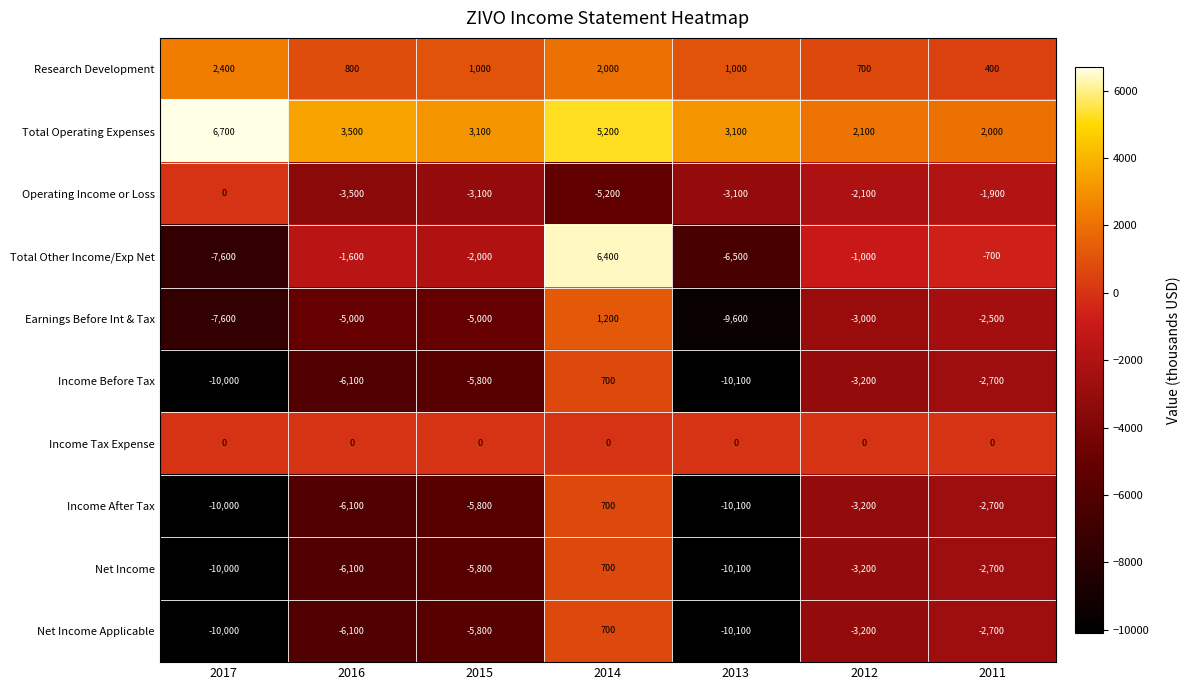

The value of Operating Income or Loss at 2012 is -531. True or false?

False